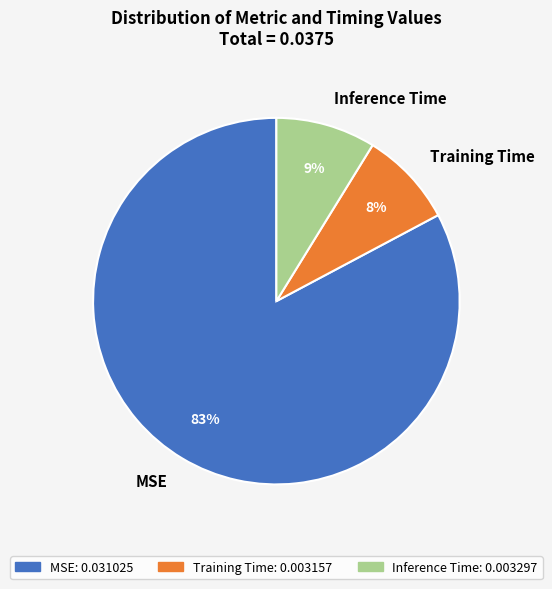

What is the majority slice?

MSE